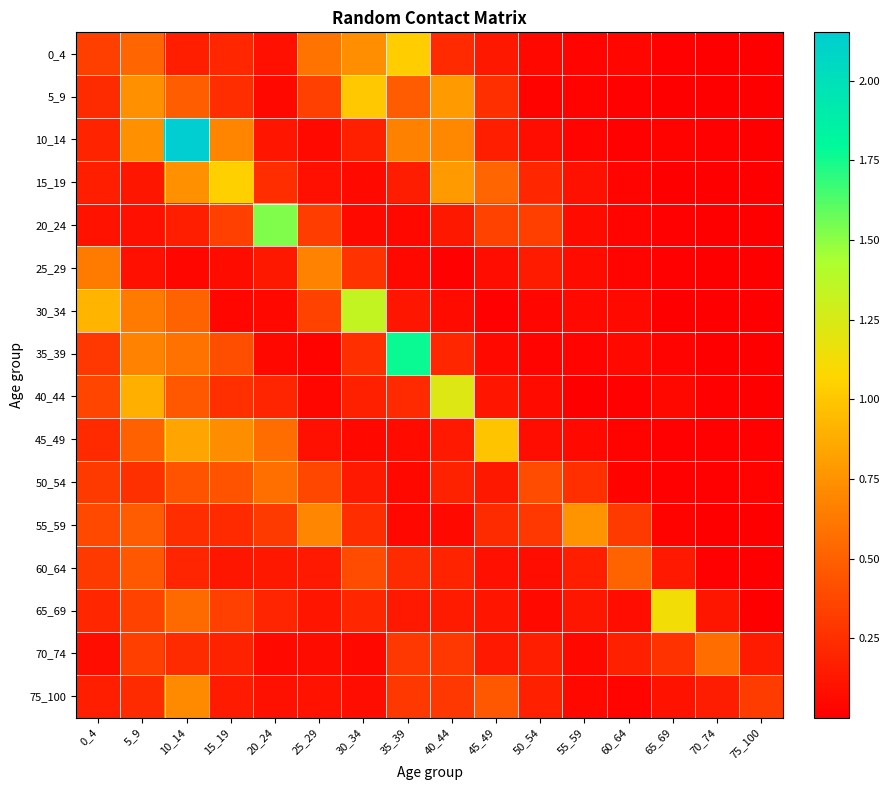

Which has a higher value, 70_74 or 65_69?

65_69